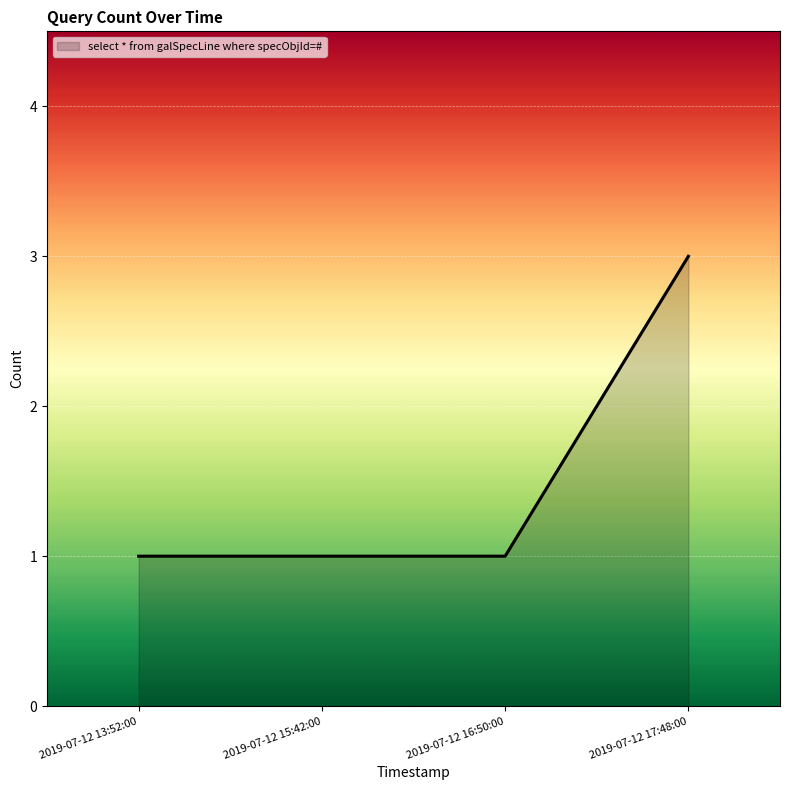

Approximately how many times larger is the value at 2019-07-12 16:50:00 compared to 2019-07-12 15:42:00?

1.0